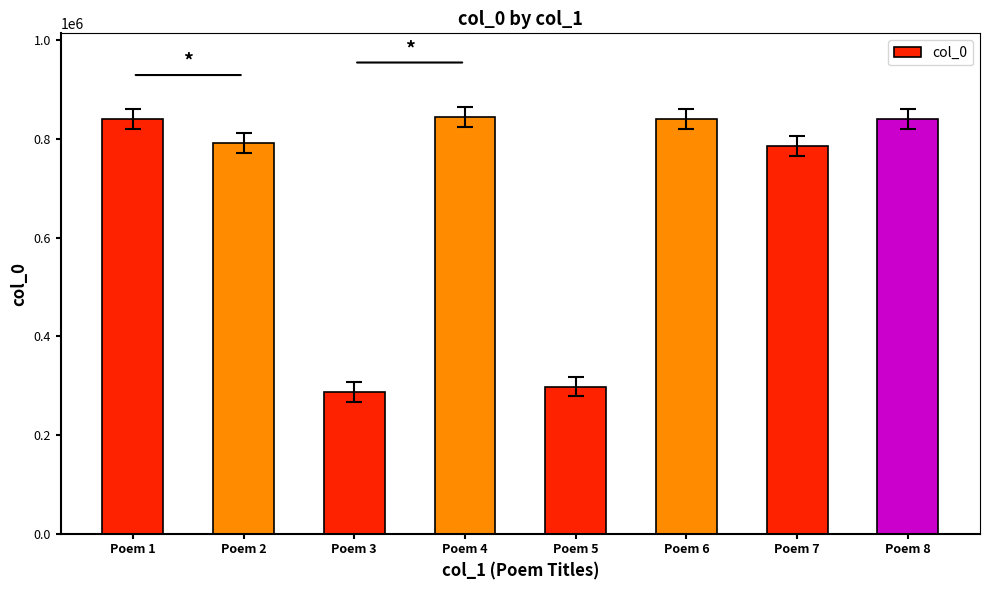

How many values are below 840589?

4